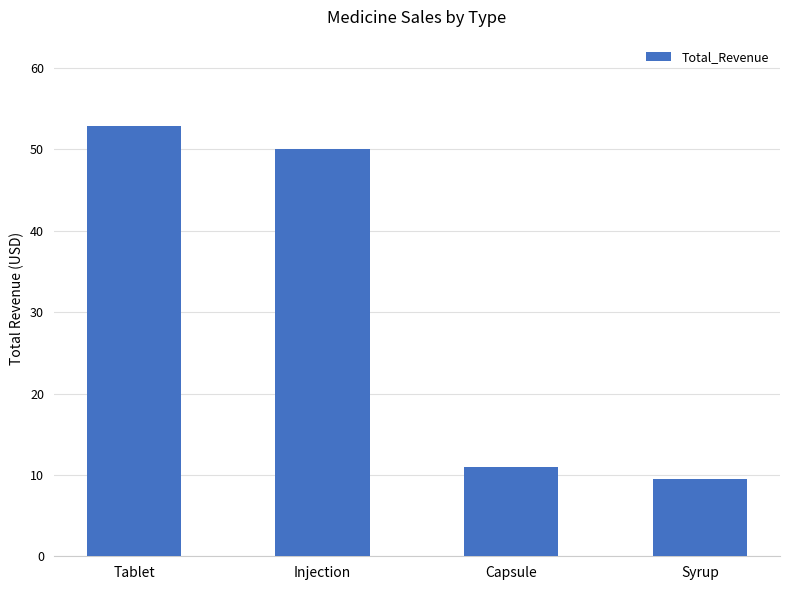

Count the number of data series in this chart.

1